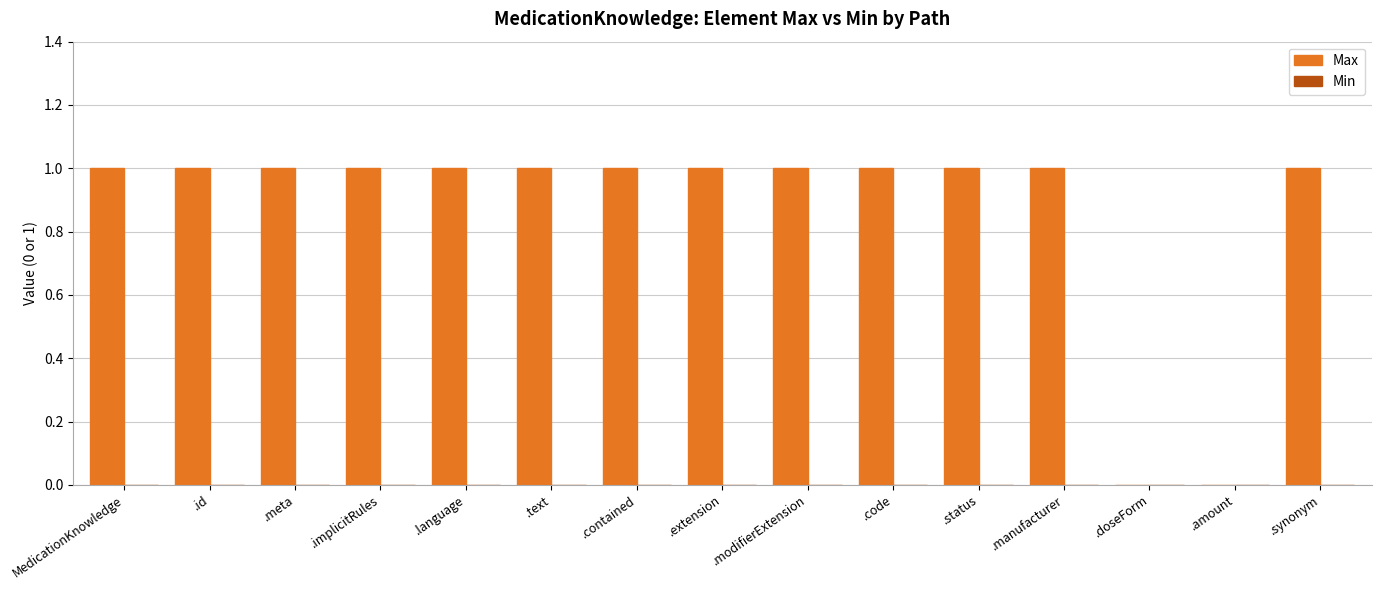

What is the sum of all values?

13